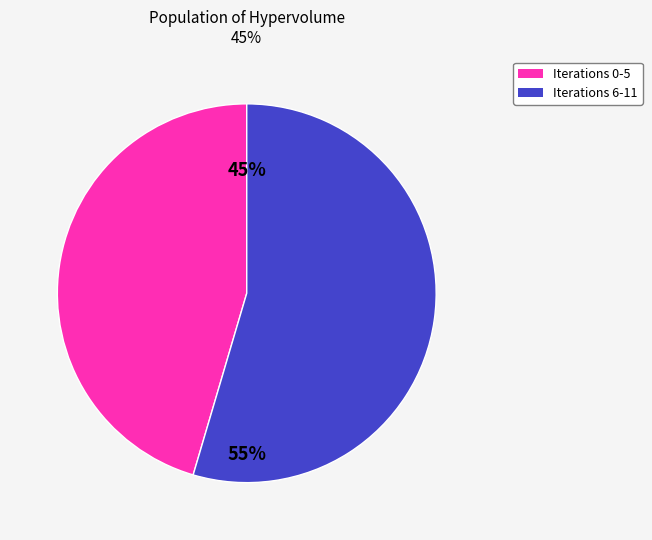

Is there a majority slice in this chart?

Yes